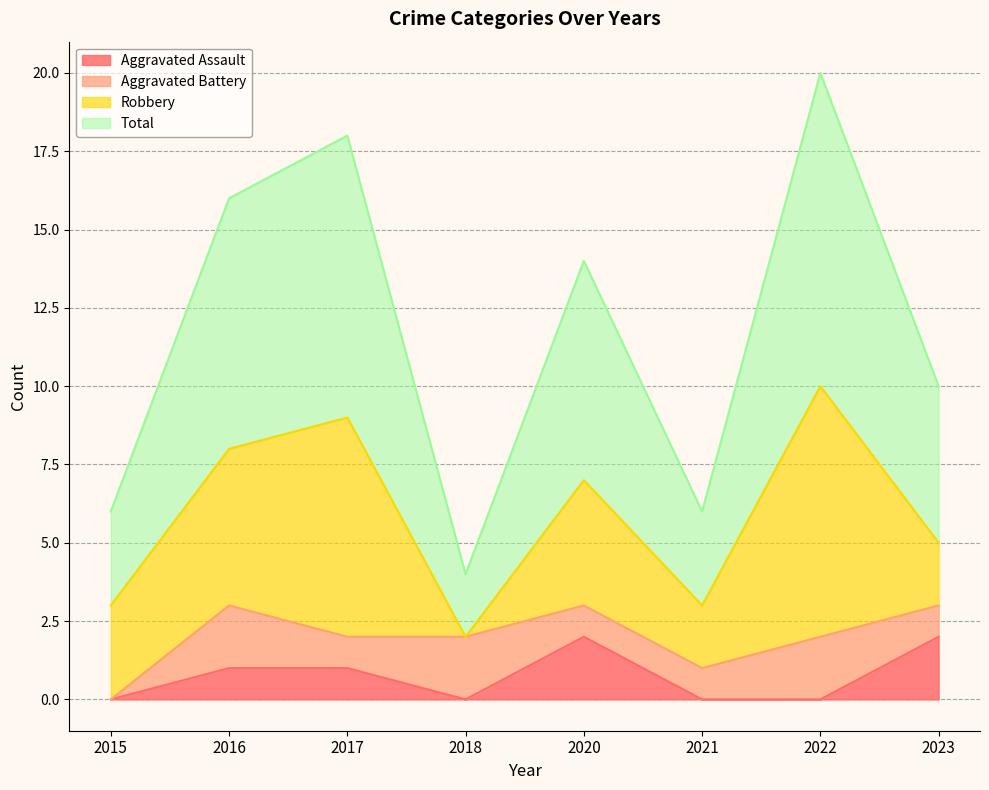

List the labels in order of Total value, smallest first.

2018, 2015, 2021, 2023, 2020, 2016, 2017, 2022